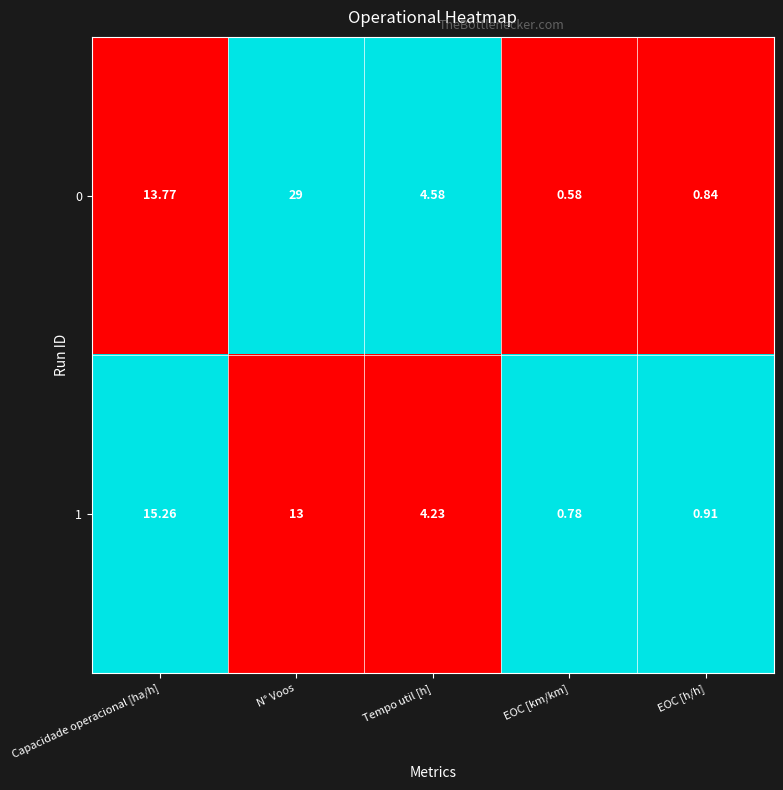

At which category is the sum across all series the highest?

N° Voos